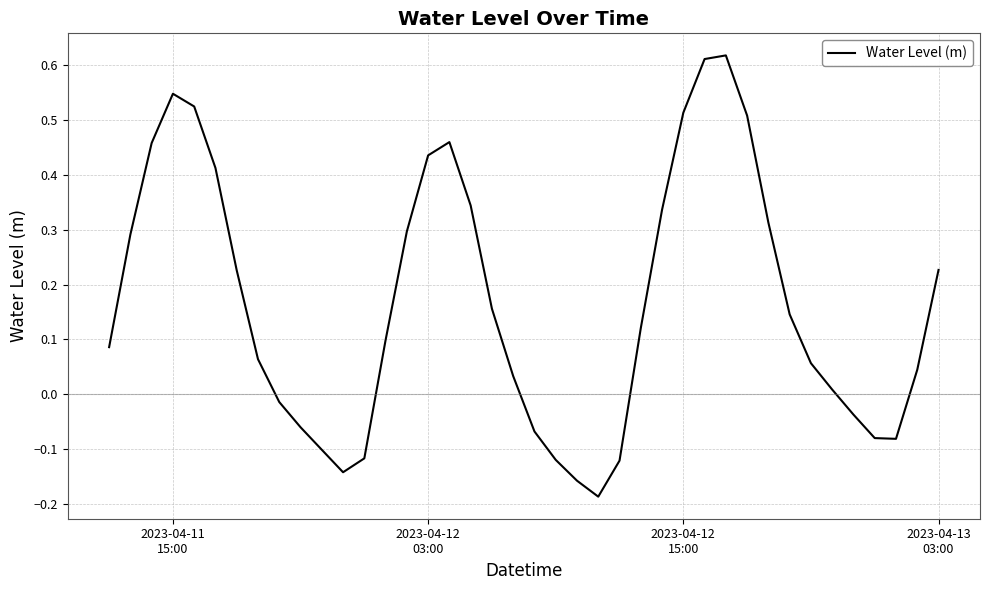

What is the difference between the maximum and minimum values?

0.8